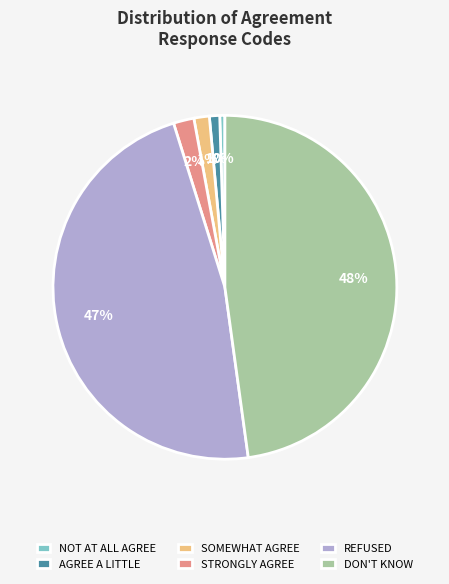

Is it true that NOT AT ALL AGREE is 0% of the pie?

True